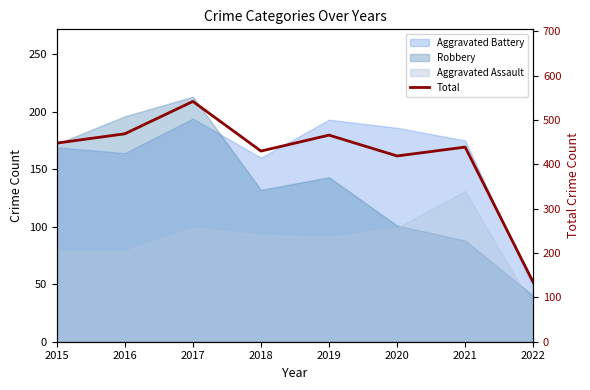

How many data points are less than 448?

4